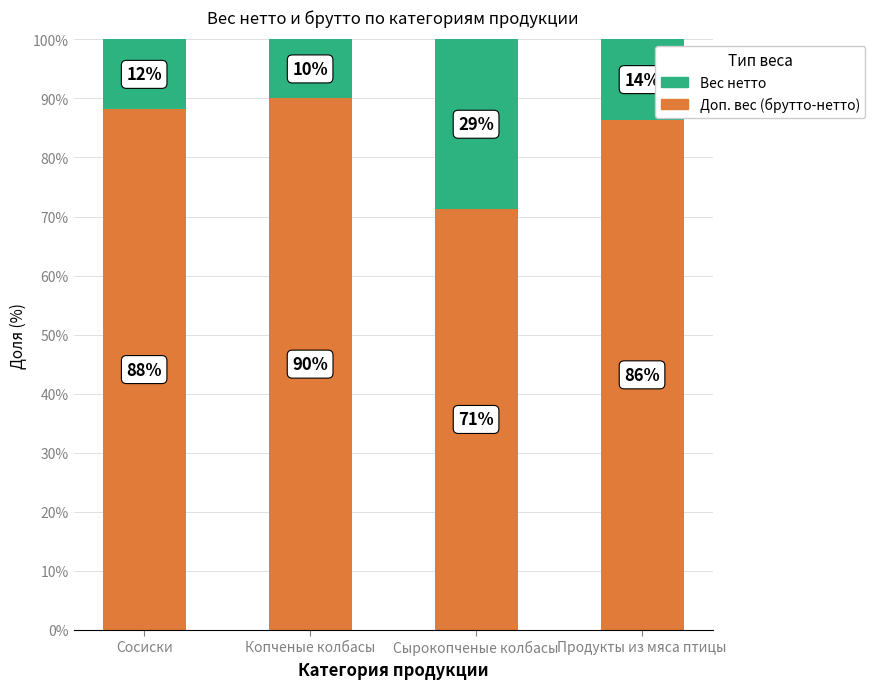

List the labels in order of Вес нетто value, largest first.

Копченые колбасы, Сосиски, Продукты из мяса птицы, Сырокопченые колбасы